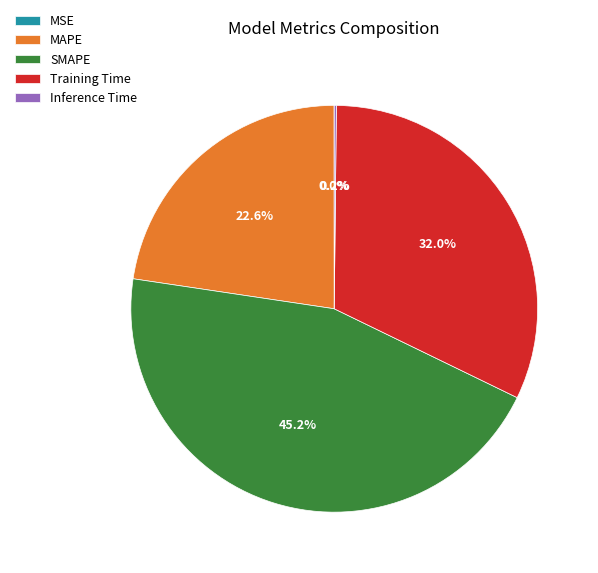

What percentage is NOT represented by Training Time?

68.0%